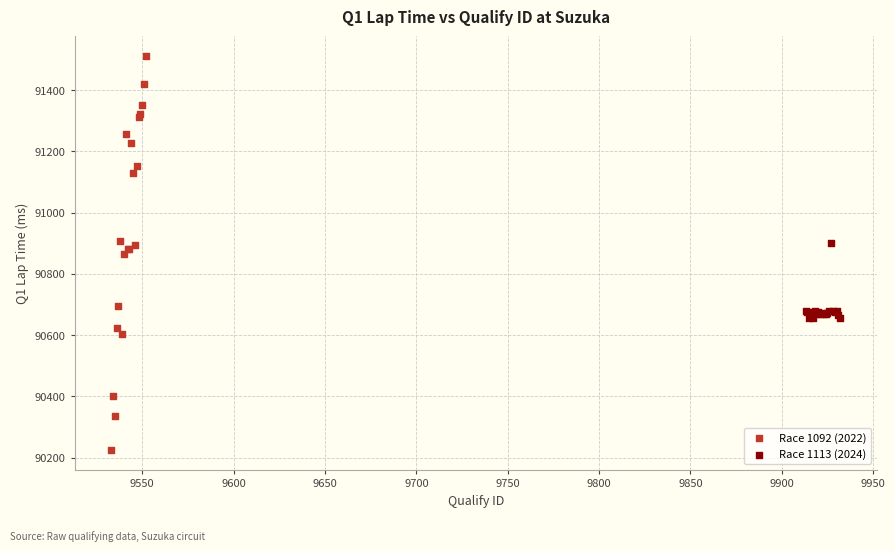

Which series contains the lowest Y value?

Race 1092 (2022)